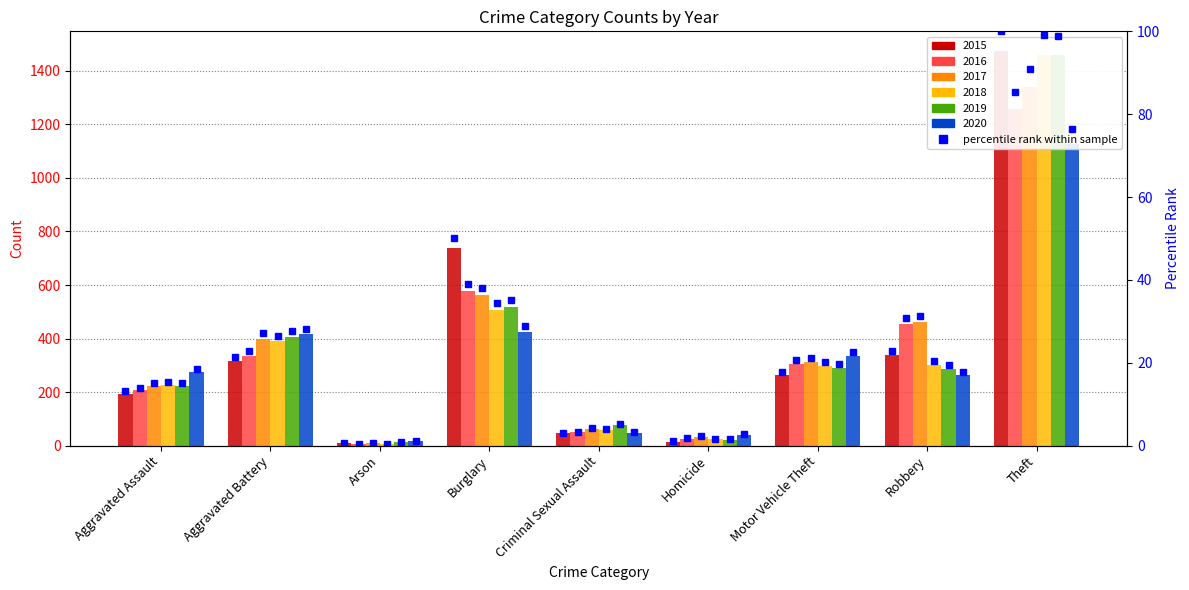

What is the greatest value displayed?

1474